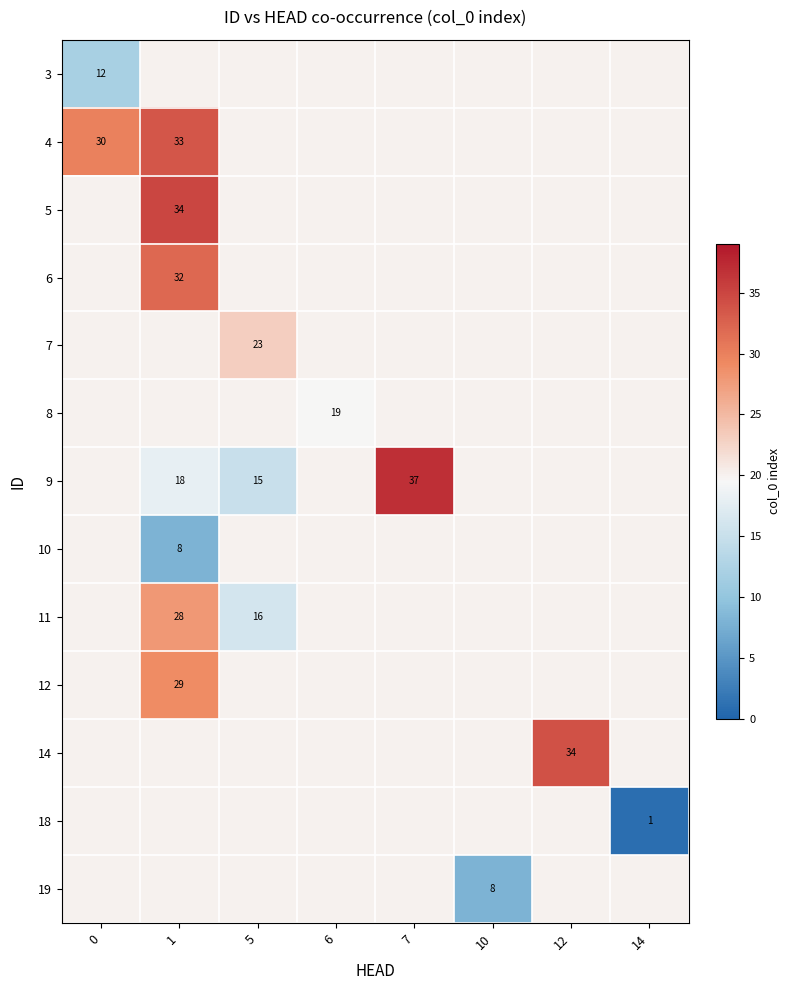

The value of 9 at 7 is 9. True or false?

False